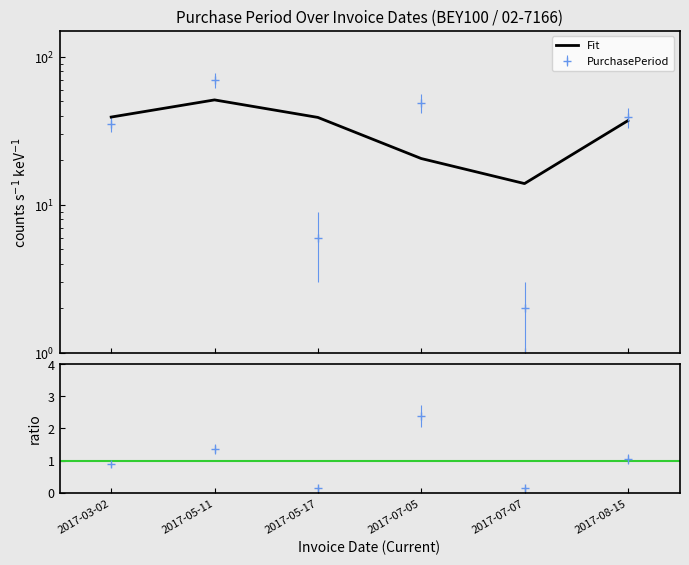

What is the label of the 5th point from the left?

2017-07-07